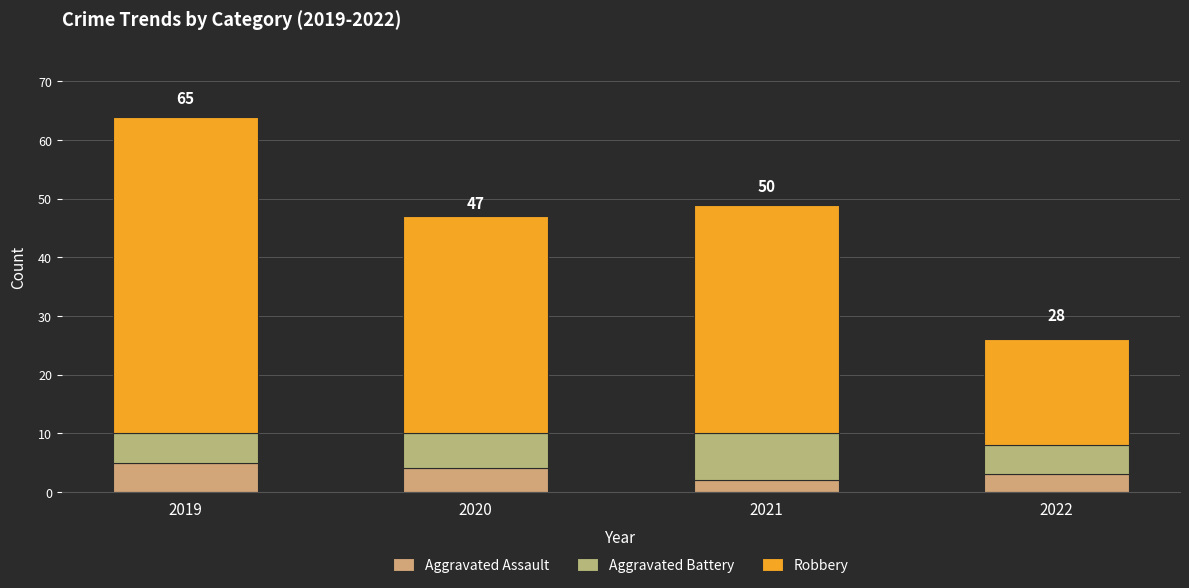

At which category is the sum across all series the highest?

2019